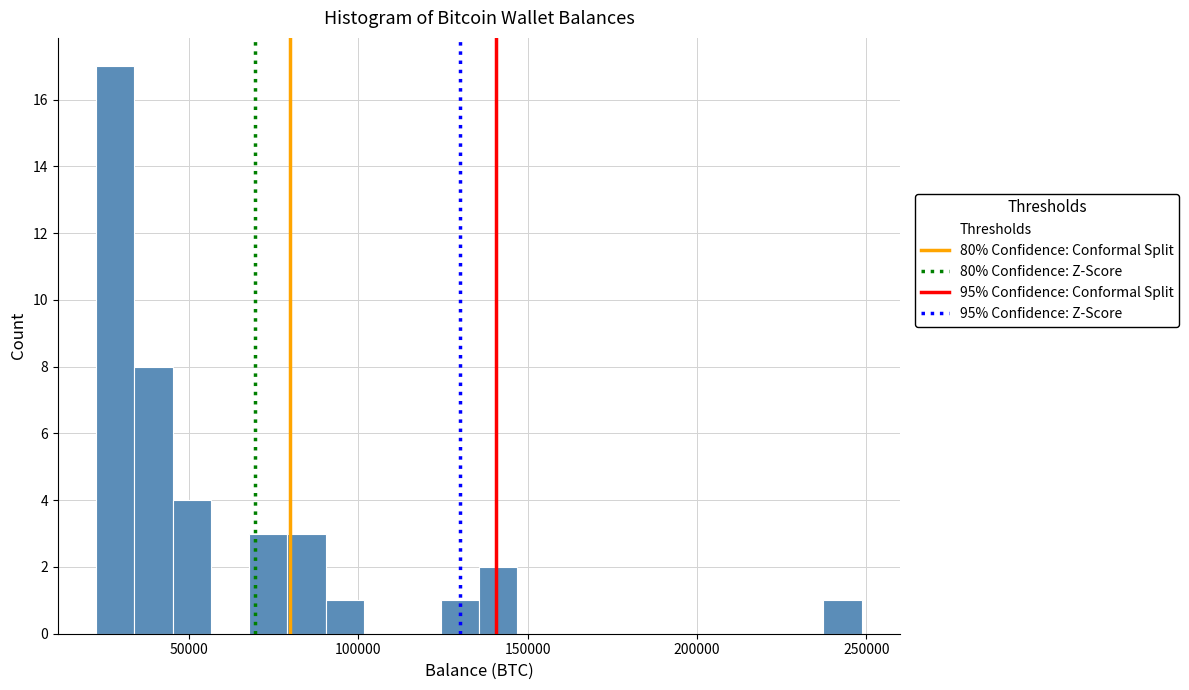

Read against the x-axis, roughly where is the centre of the tallest bar?

30000